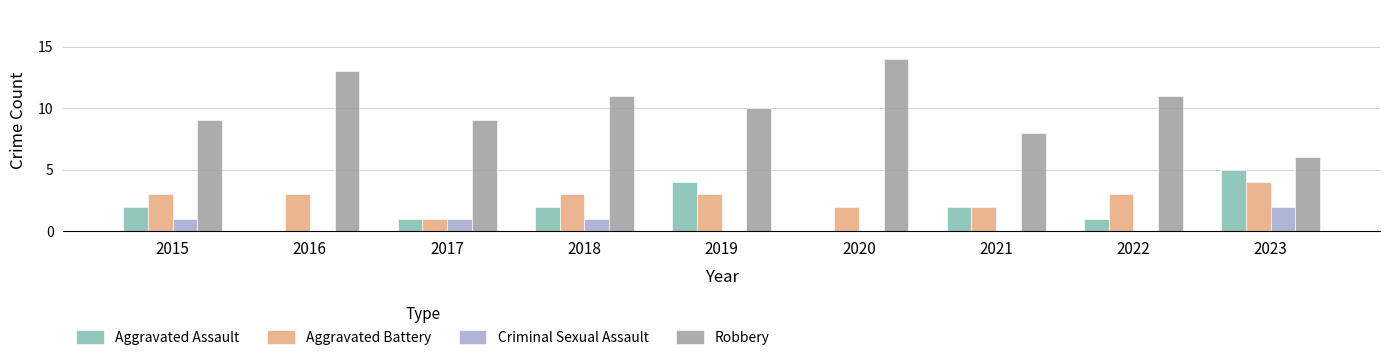

What is the spread (max minus min) of values at 2015?

8